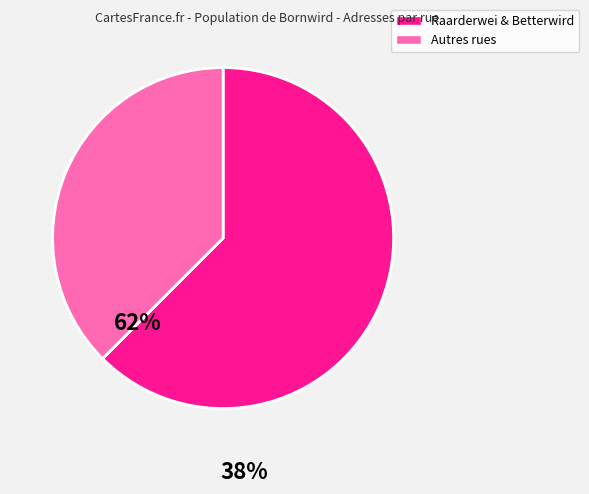

Does any single category account for the majority?

Yes